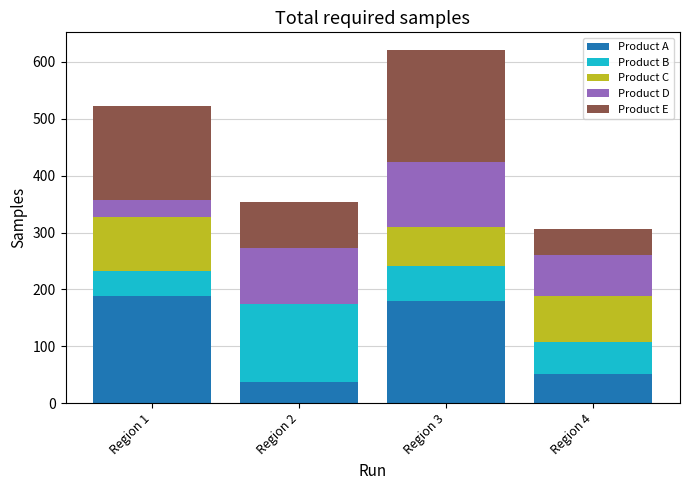

Reading left to right, what are the values for Product A?

Region 1=188	Region 2=37	Region 3=180	Region 4=51